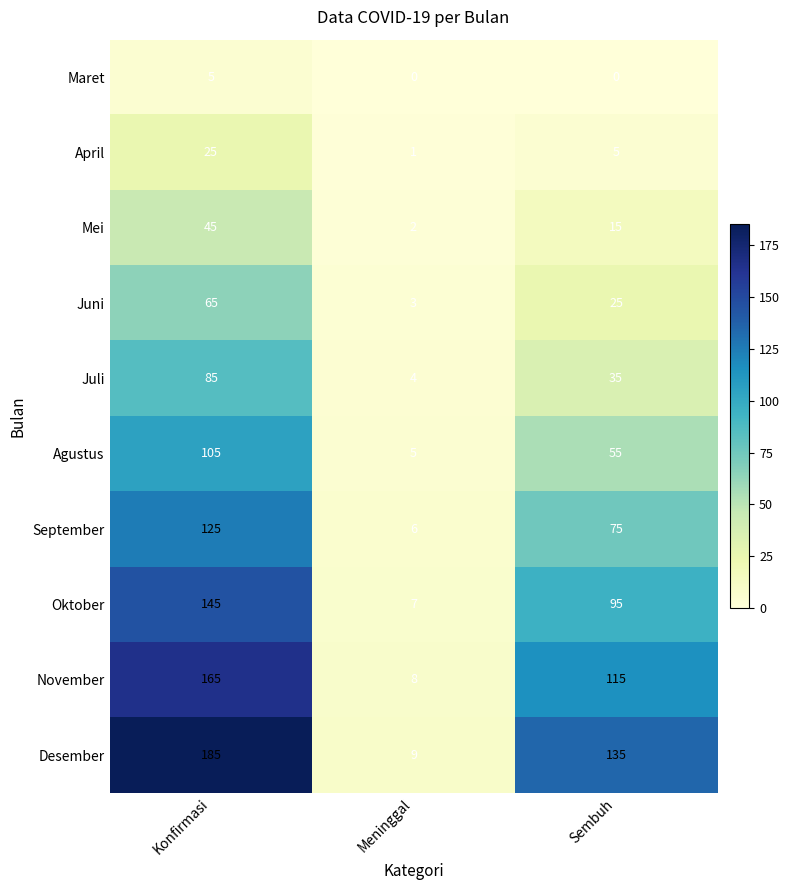

At which label does Juni first exceed 25?

Konfirmasi